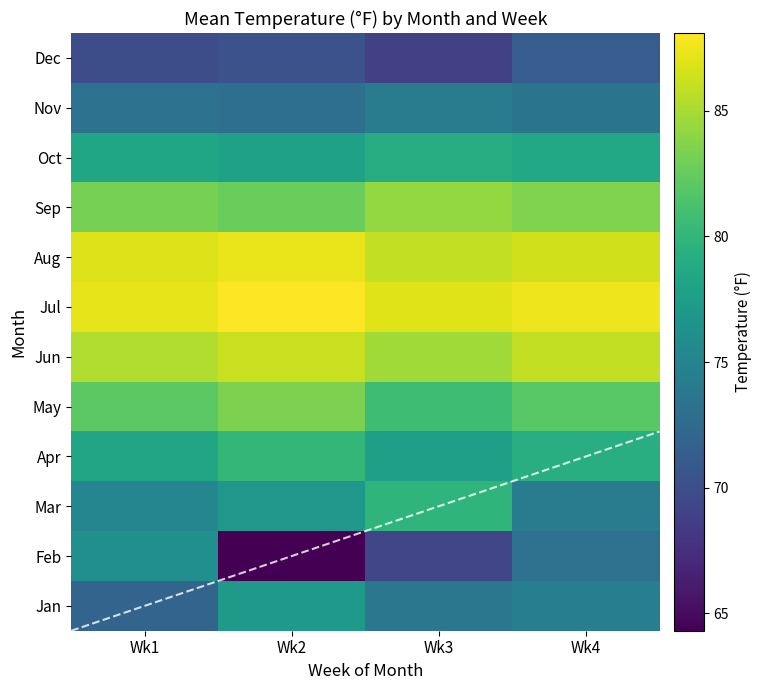

At which category is the sum across all series the highest?

Wk4